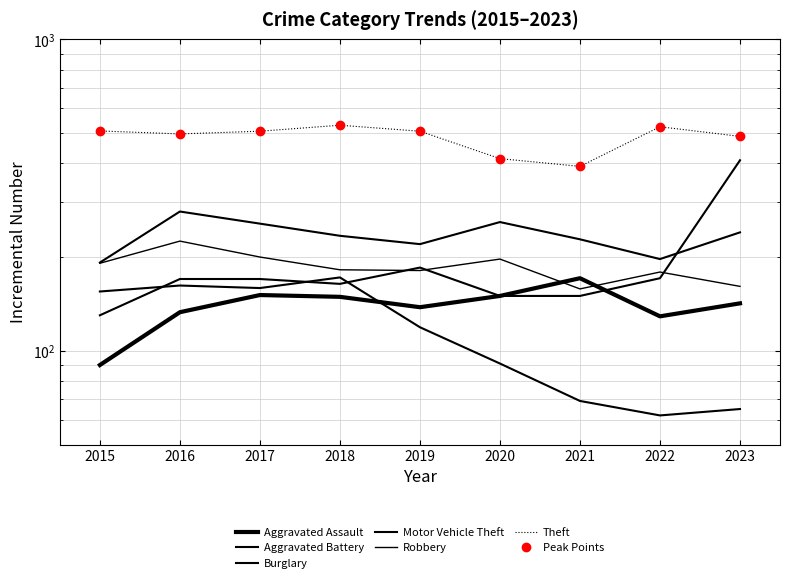

What are all the series names shown in the legend?

Aggravated Assault, Aggravated Battery, Burglary, Motor Vehicle Theft, Robbery, Theft